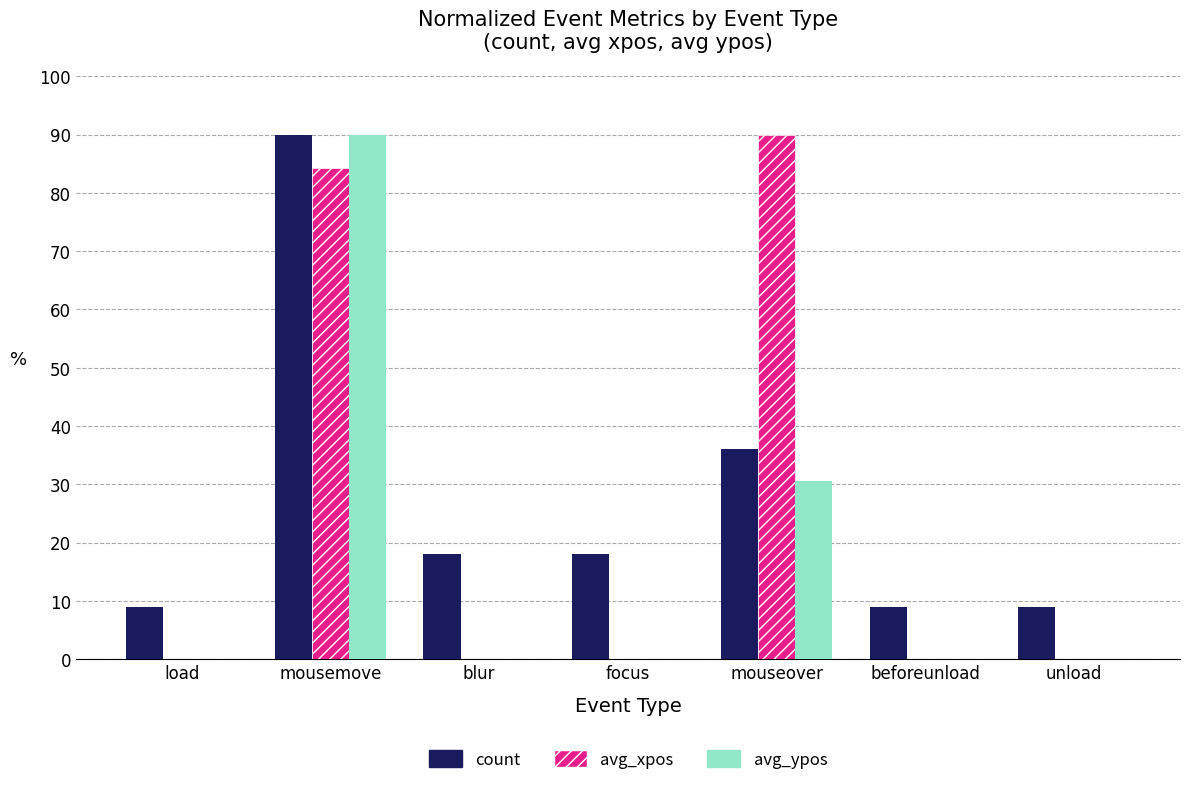

How many categories are shown in the chart?

7